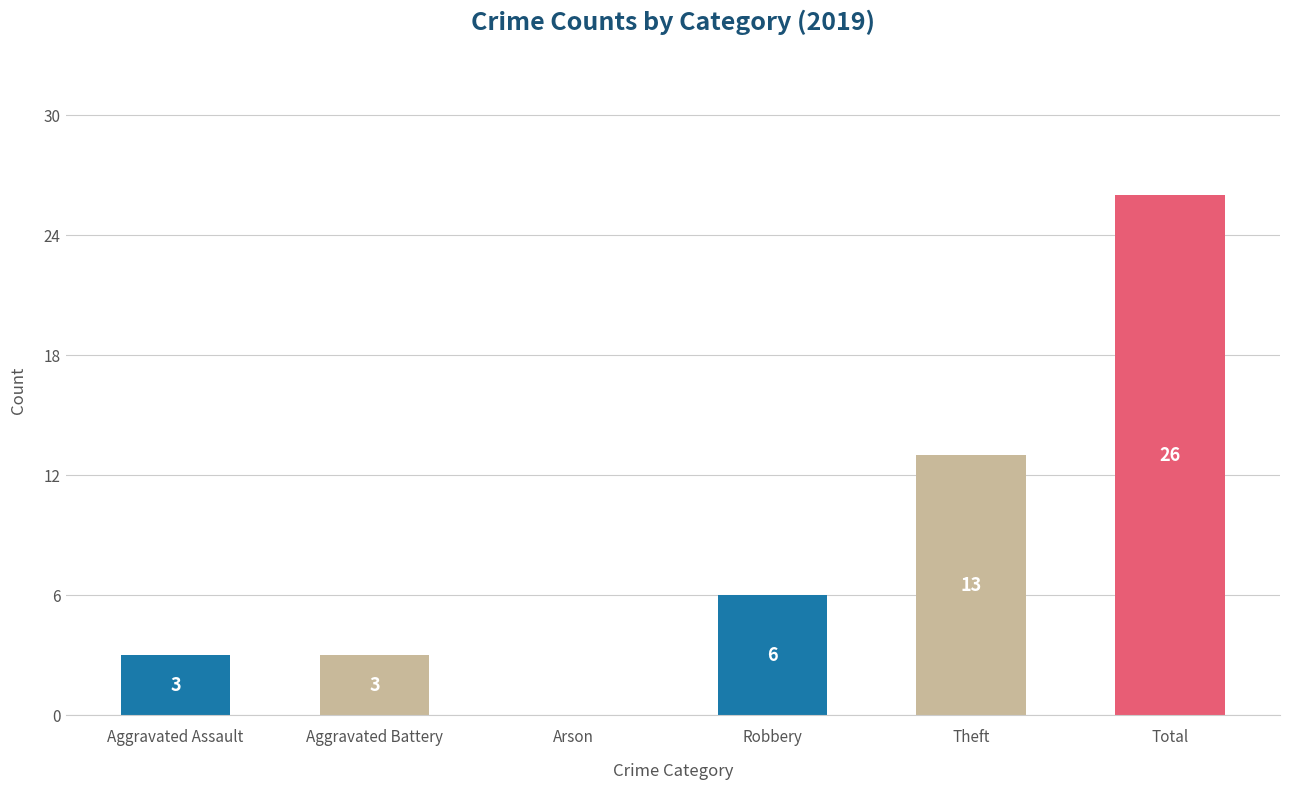

Where is the data nearest to the value 13?

Theft